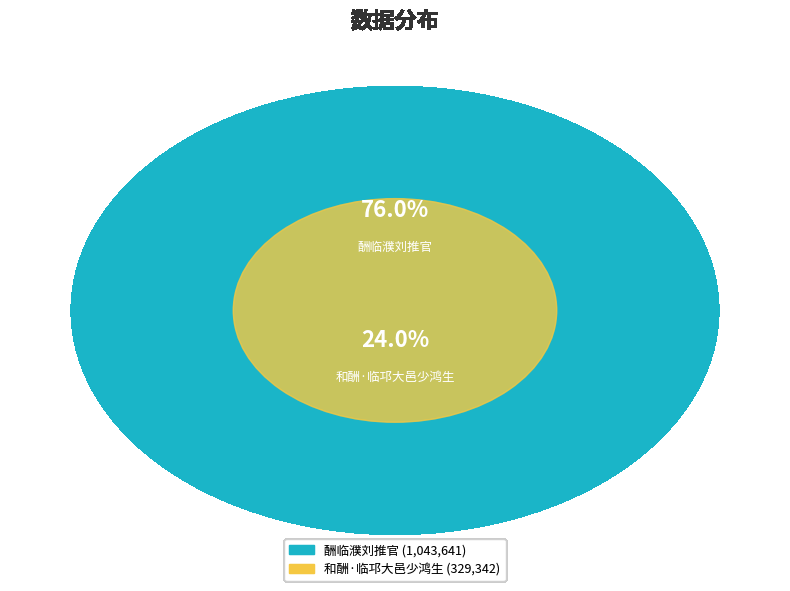

To the nearest percent, what is the combined percentage of 酬临濮刘推官 and 和酬·临邛大邑少鸿生?

100%